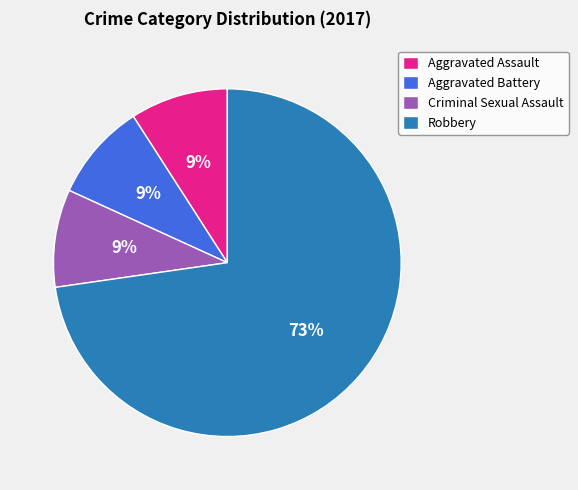

What is the largest slice in the pie chart?

Robbery